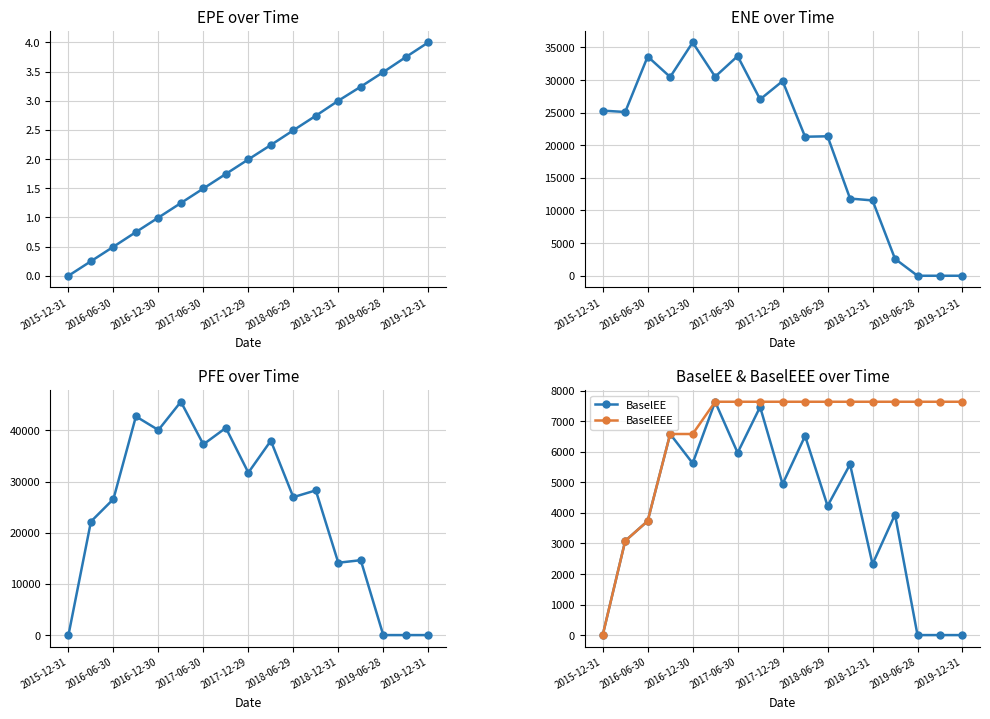

What is the sum of all BaselEEE values?

111655.6